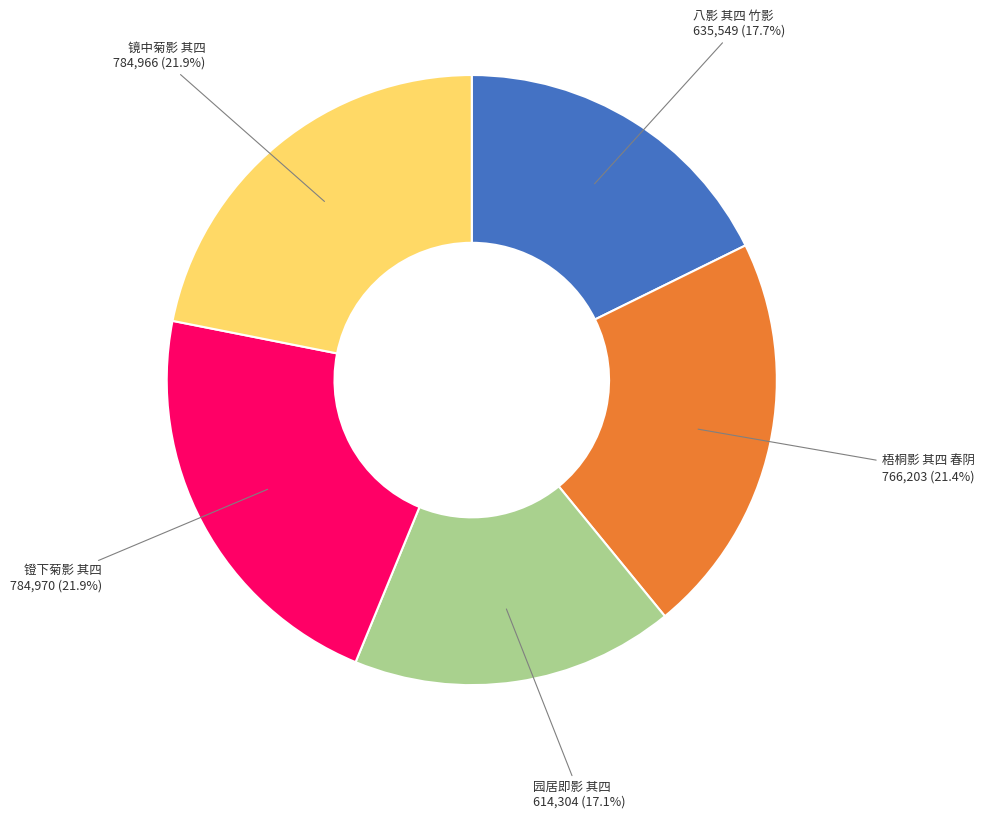

What percentage is NOT represented by 镜中菊影 其四?

78.1%